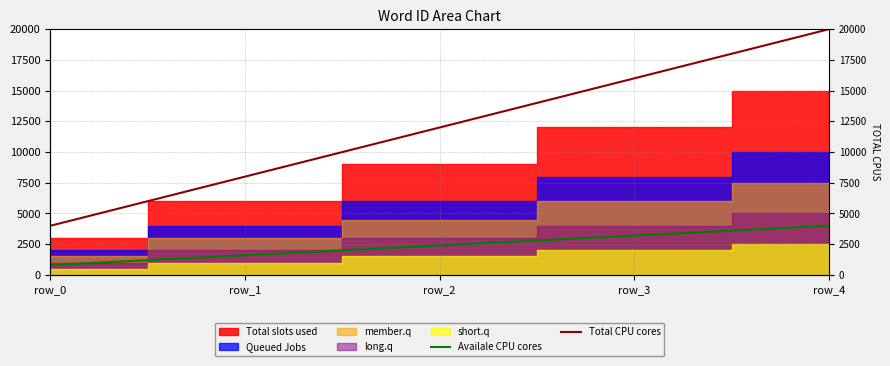

True or false: Total CPU cores has more than 0 interior local peaks.

False